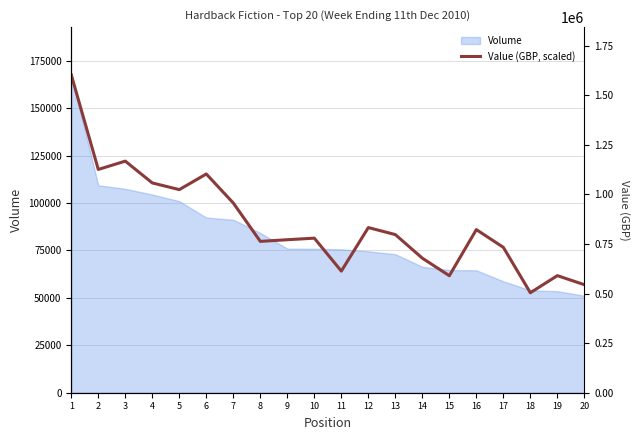

Reading left to right, what are all the values shown in this chart?

167602.0	117722.3	122102.8	110607.3	107086.3	115320.3	100013.4	79797.9	80660.5	81494.1	64123.9	87070.7	83372.9	70934.6	61685.4	85992.3	76647.0	52718.4	61732.4	56960.2